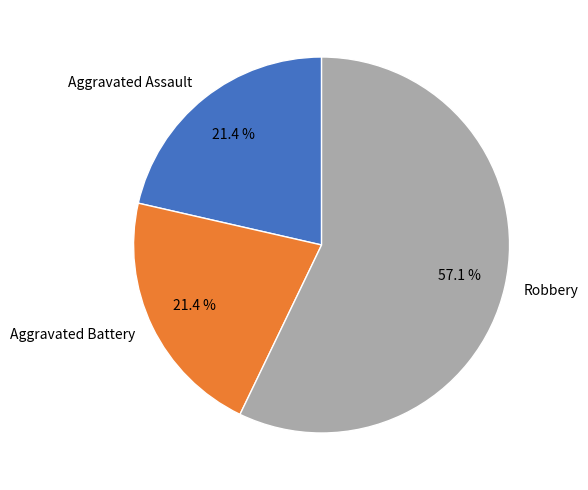

Is the sum of Aggravated Battery and Robbery greater than half?

Yes